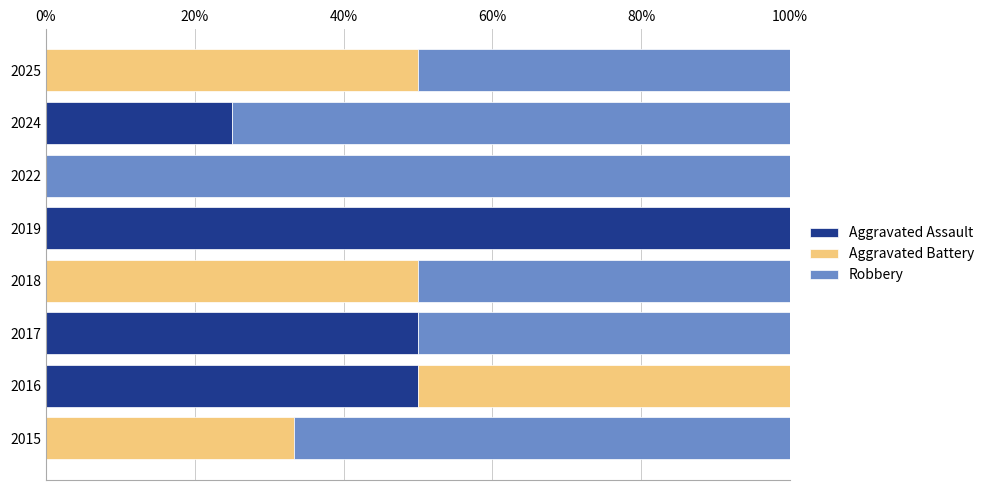

The value of Aggravated Assault at 2018 is -66.0. True or false?

False